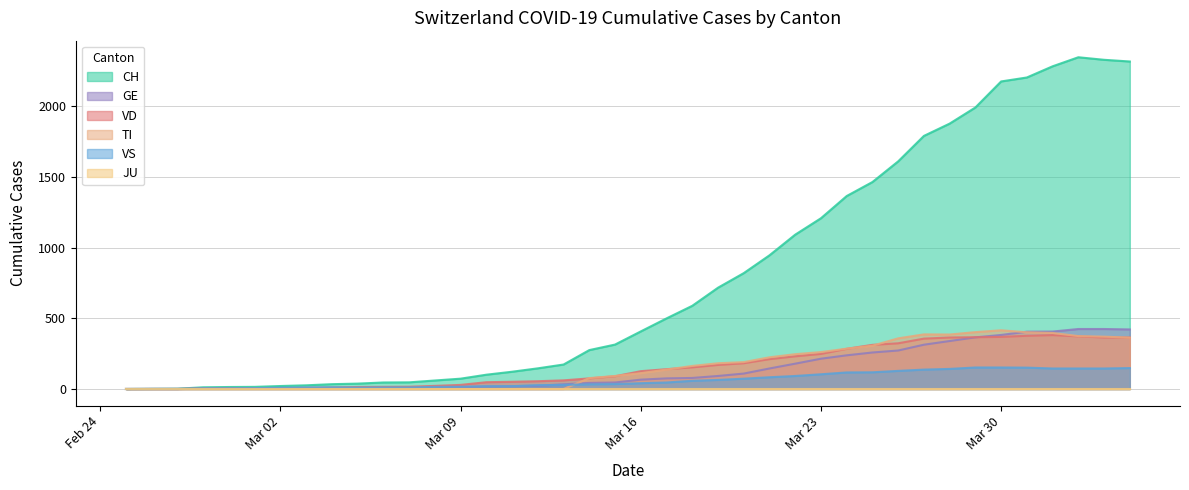

How many lines are shown in the chart?

6